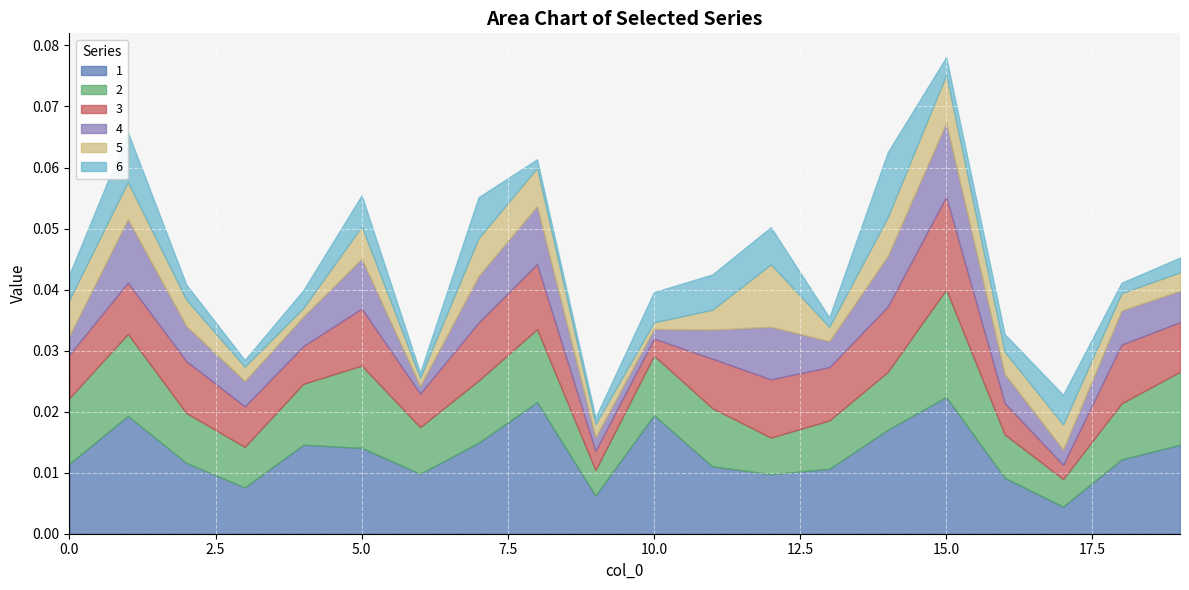

Where is the first local minimum for 1?

3